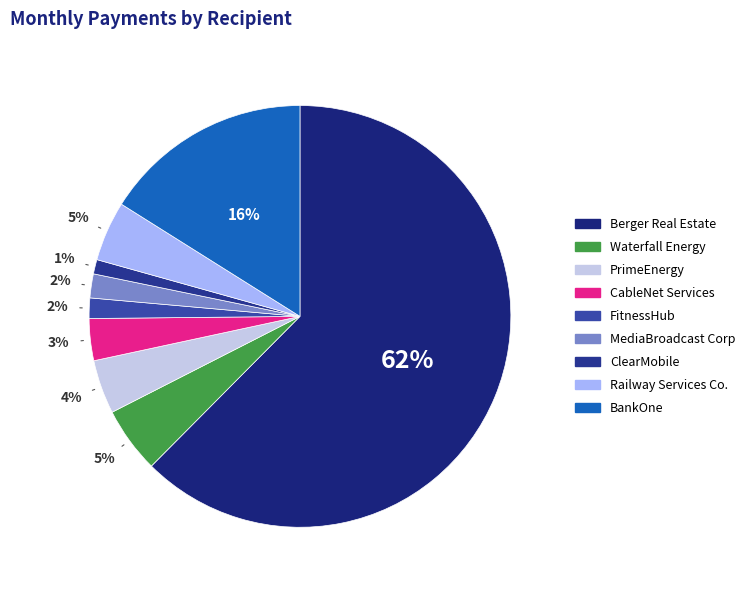

The FitnessHub slice represents 1% of the pie. True or false?

False